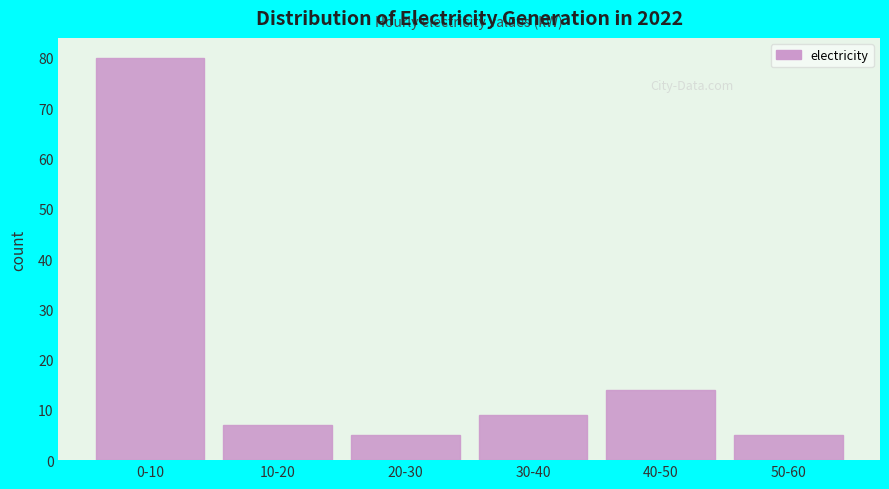

Reading left to right, transcribe all the data shown in this chart.

80	7	5	9	14	5